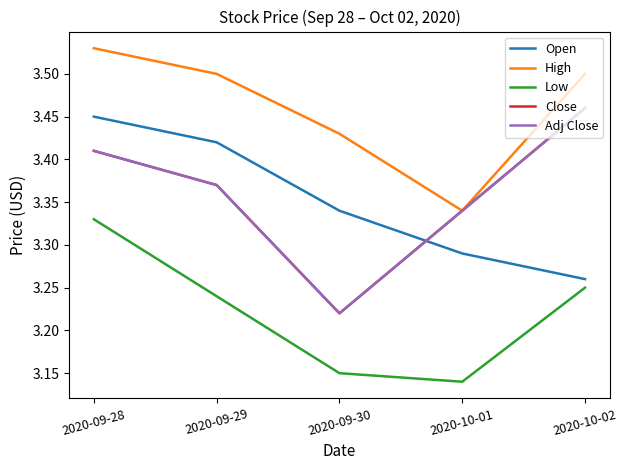

The Close series shows 3.4 at 2020-09-29. True or false?

True